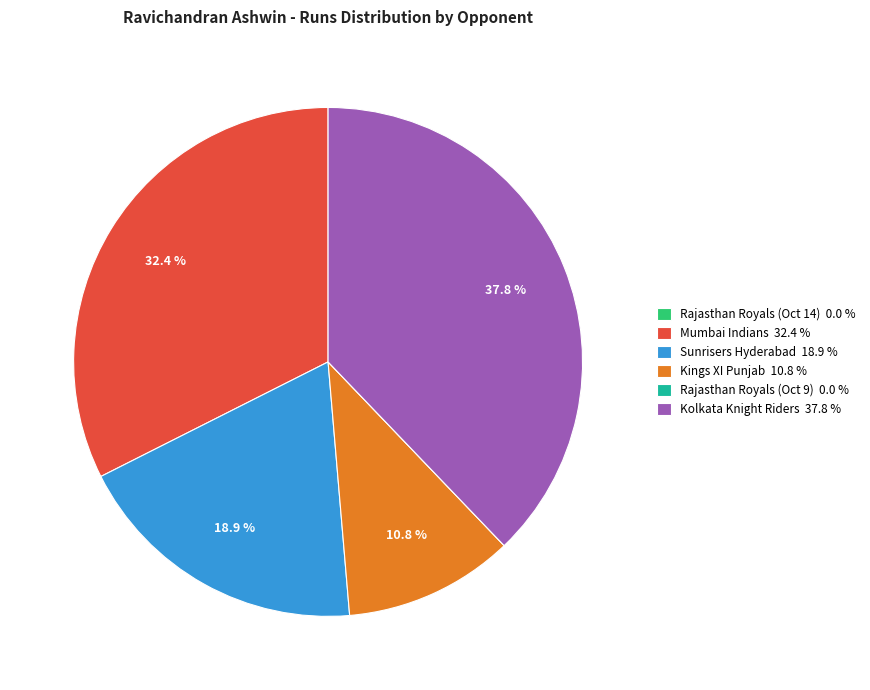

Is there a majority slice in this chart?

No